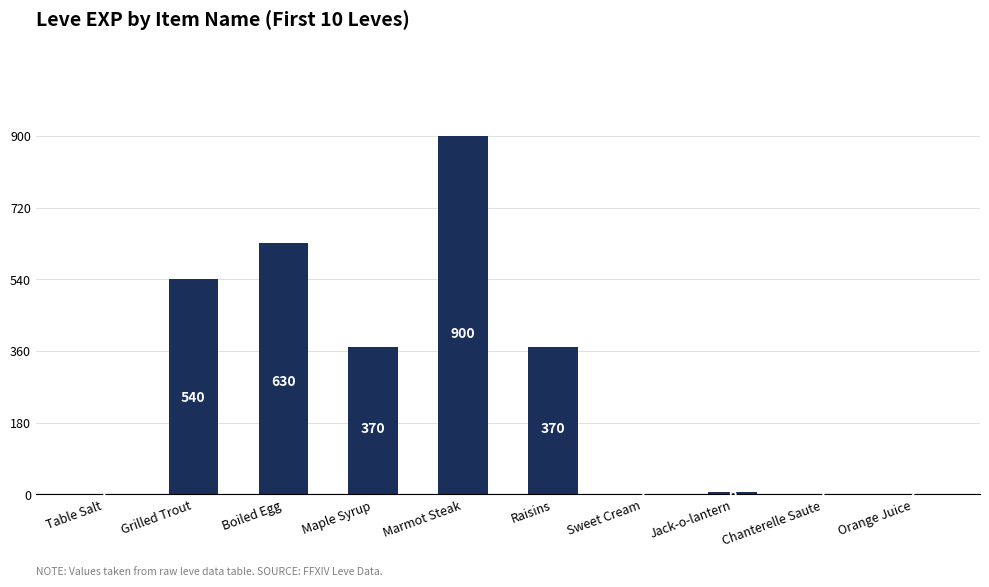

Count the number of categories in the chart.

10